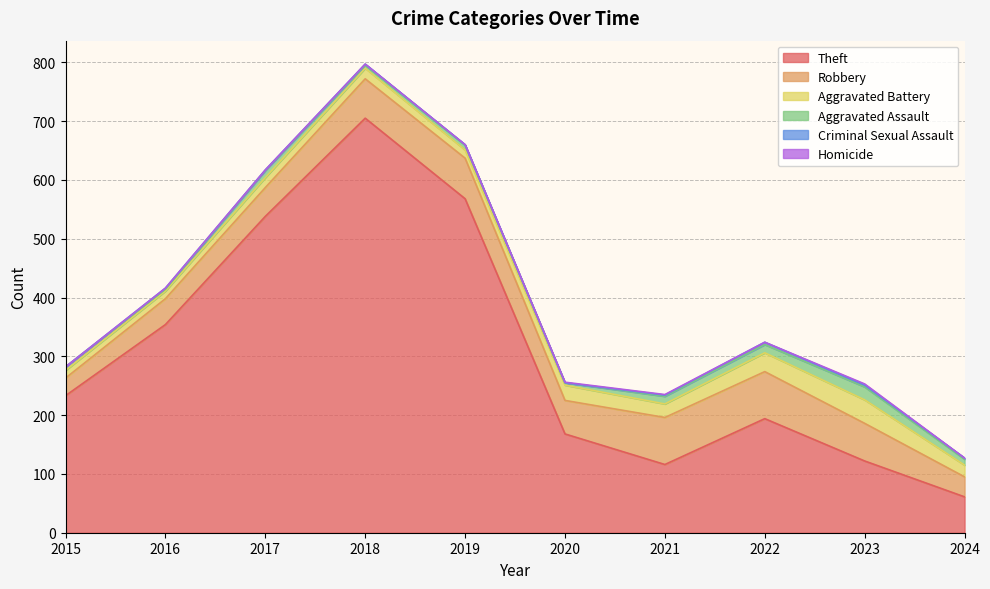

Where do Criminal Sexual Assault and Homicide first cross each other?

2019 and 2020